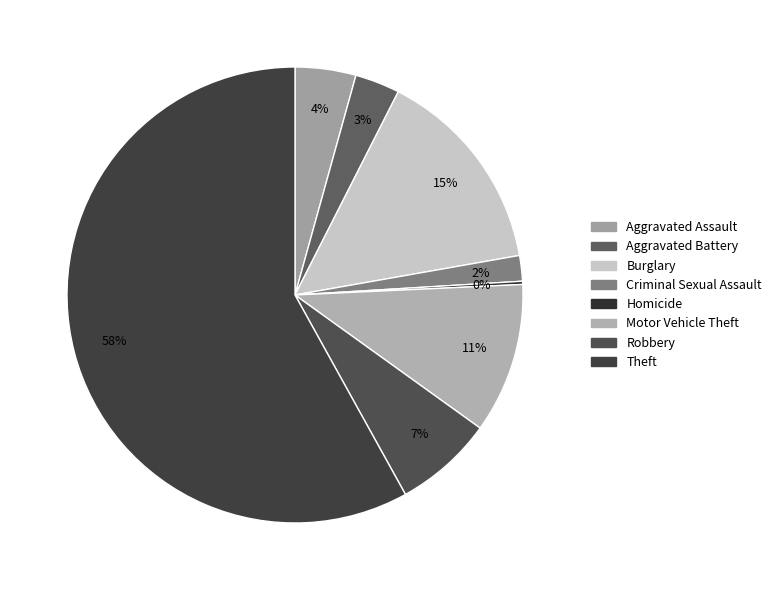

Is the sum of Burglary and Motor Vehicle Theft greater than half?

No